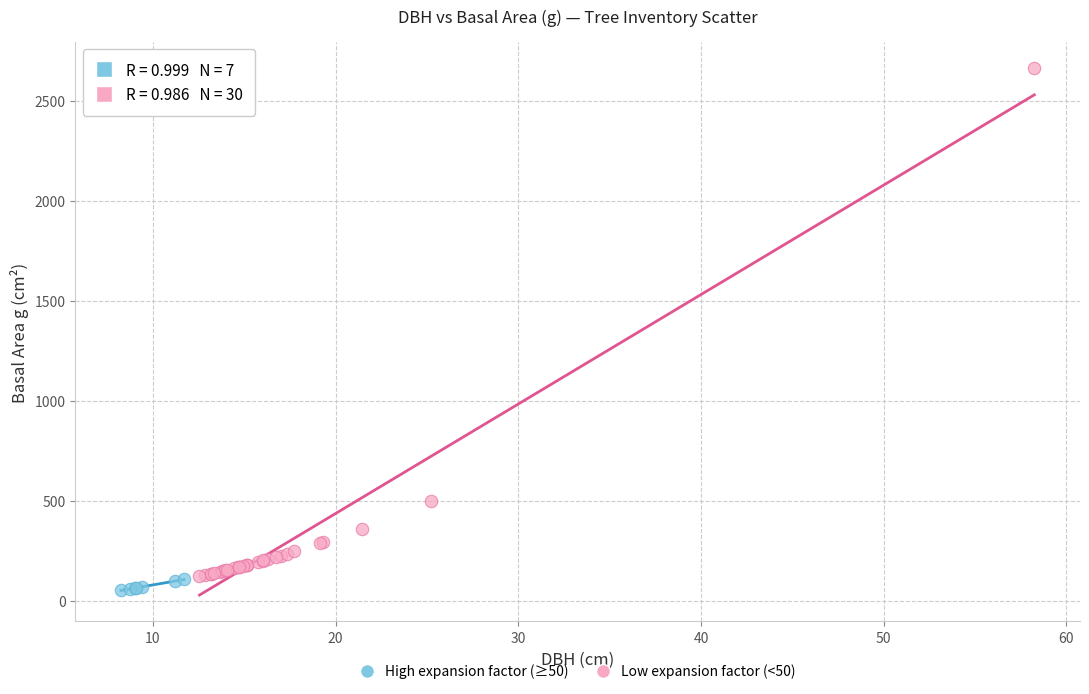

Which series reaches the maximum Y coordinate?

Low expansion factor (<50)